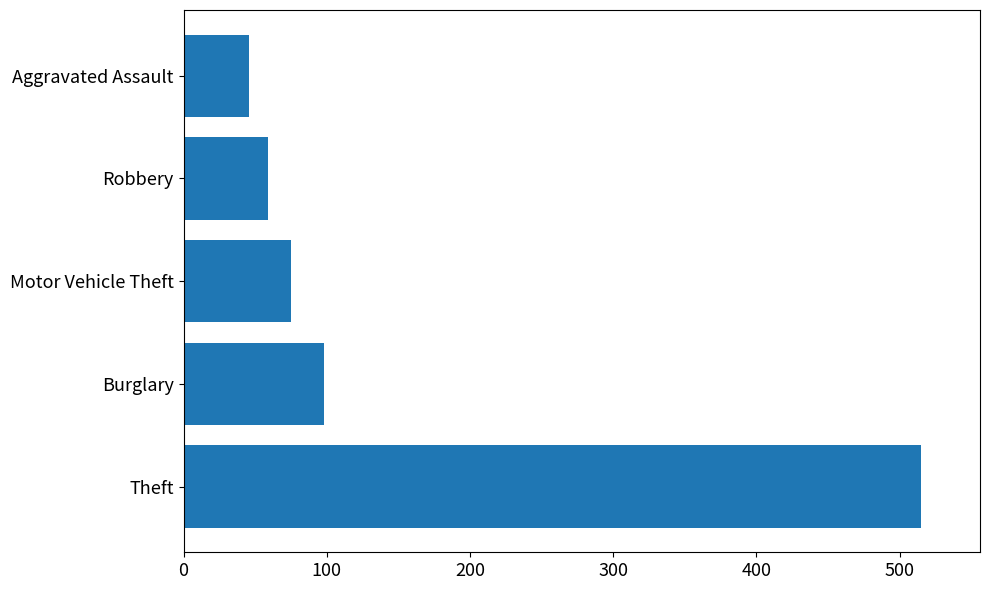

Reading top to bottom, transcribe all the data shown in this chart.

Aggravated Assault=46	Robbery=59	Motor Vehicle Theft=75	Burglary=98	Theft=515